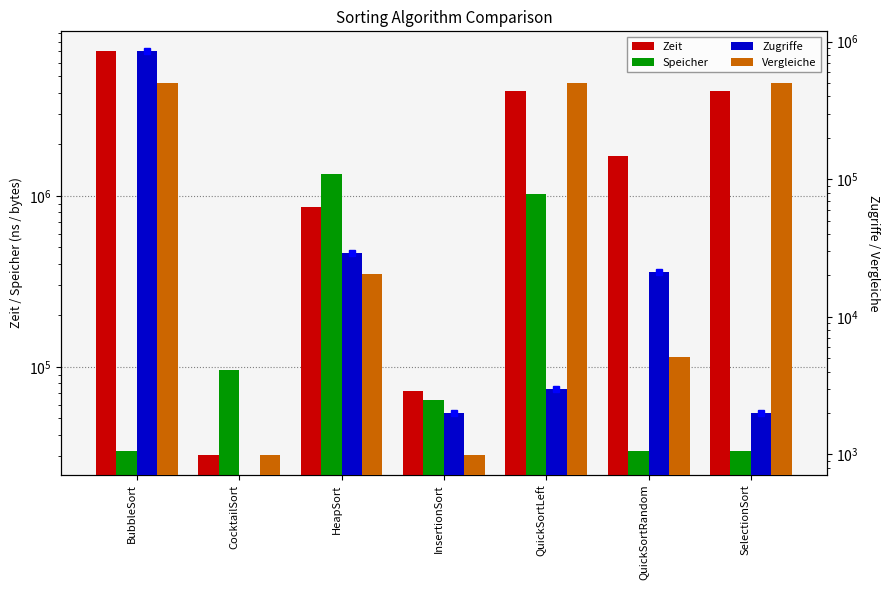

What is the maximum value shown in the chart?

6998900